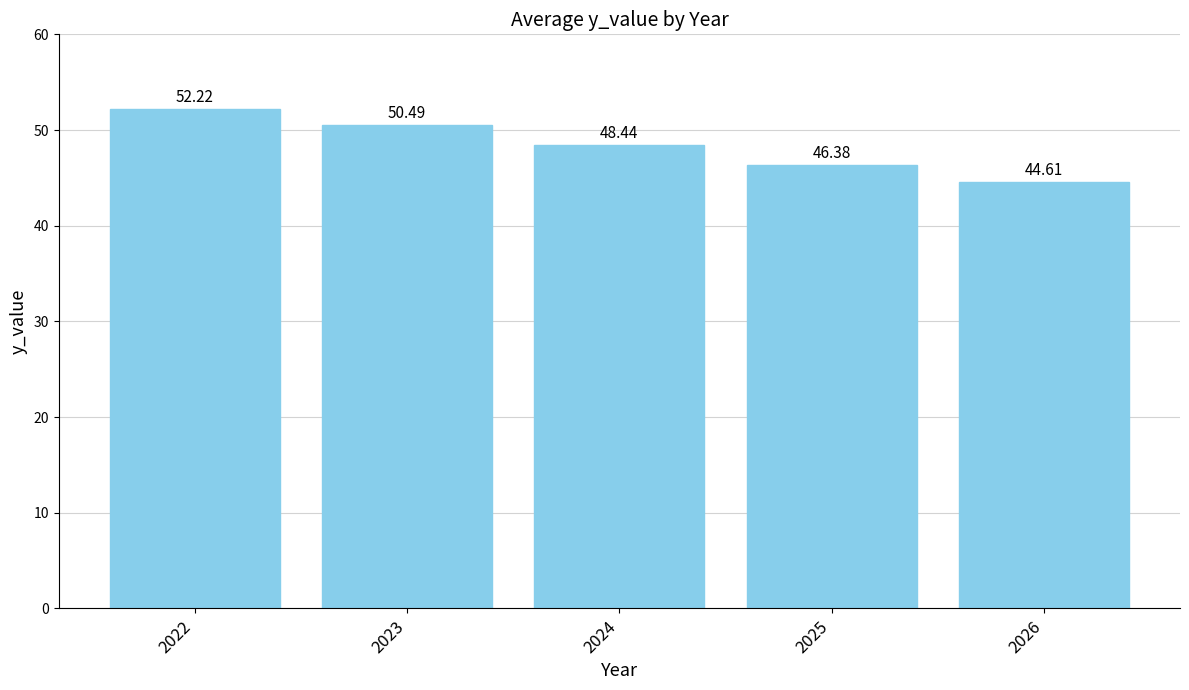

What is the maximum value shown in the chart?

52.2